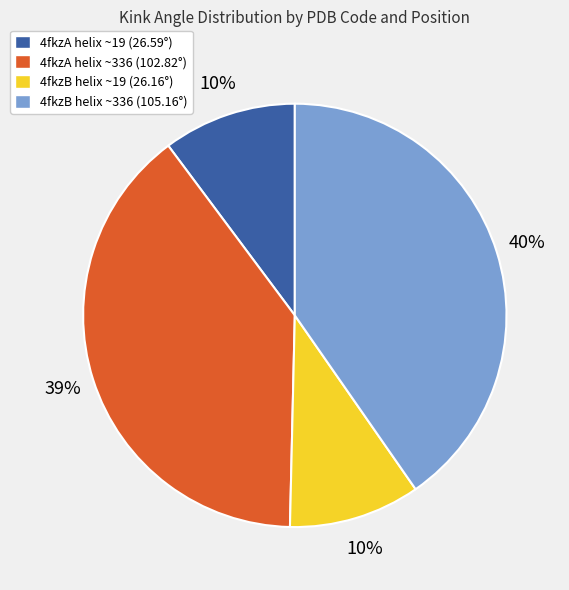

To the nearest percent, what is the average slice percentage?

25%